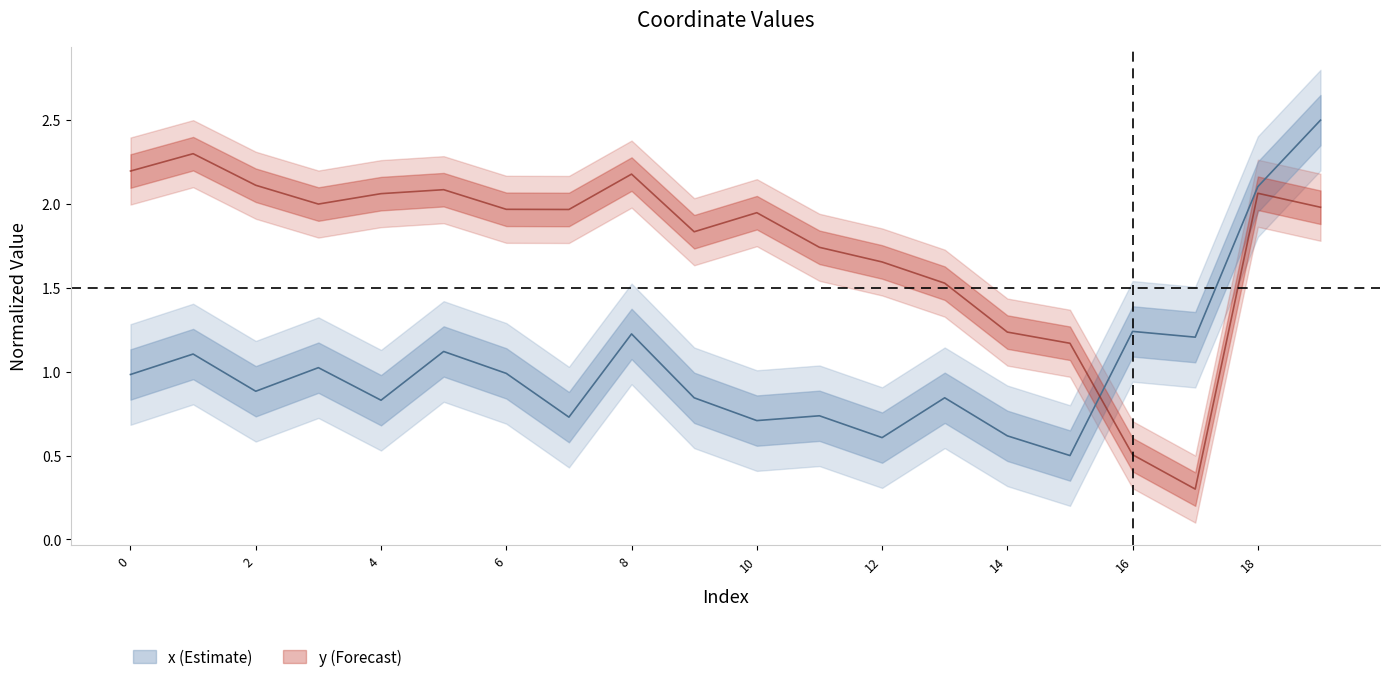

What is the value of the y point at the 9th from the left?

2.2